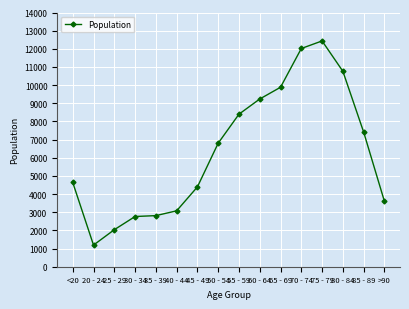

Which has a higher value, 40 - 44 or 75 - 79?

75 - 79